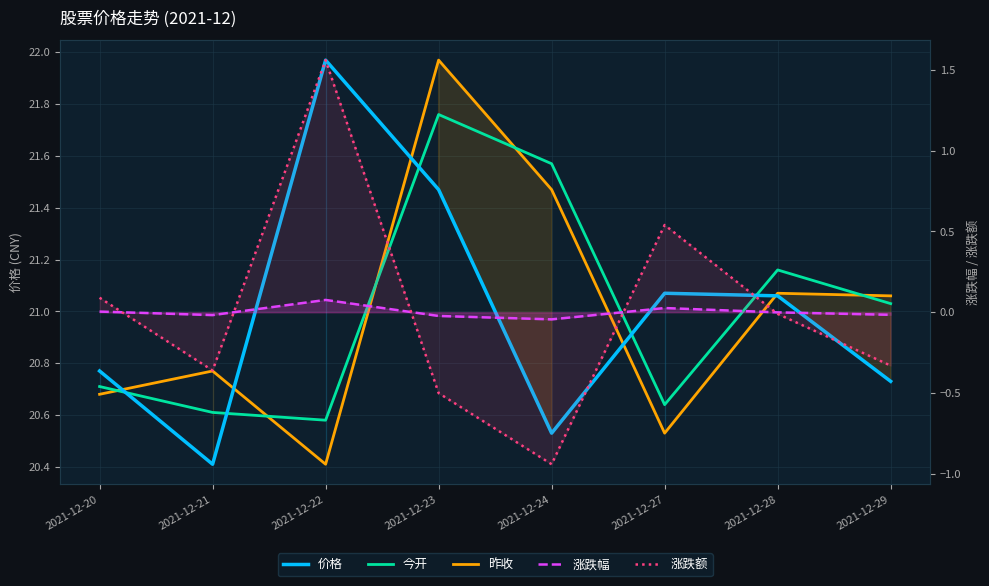

At which label does 涨跌额 first exceed 0?

2021-12-20